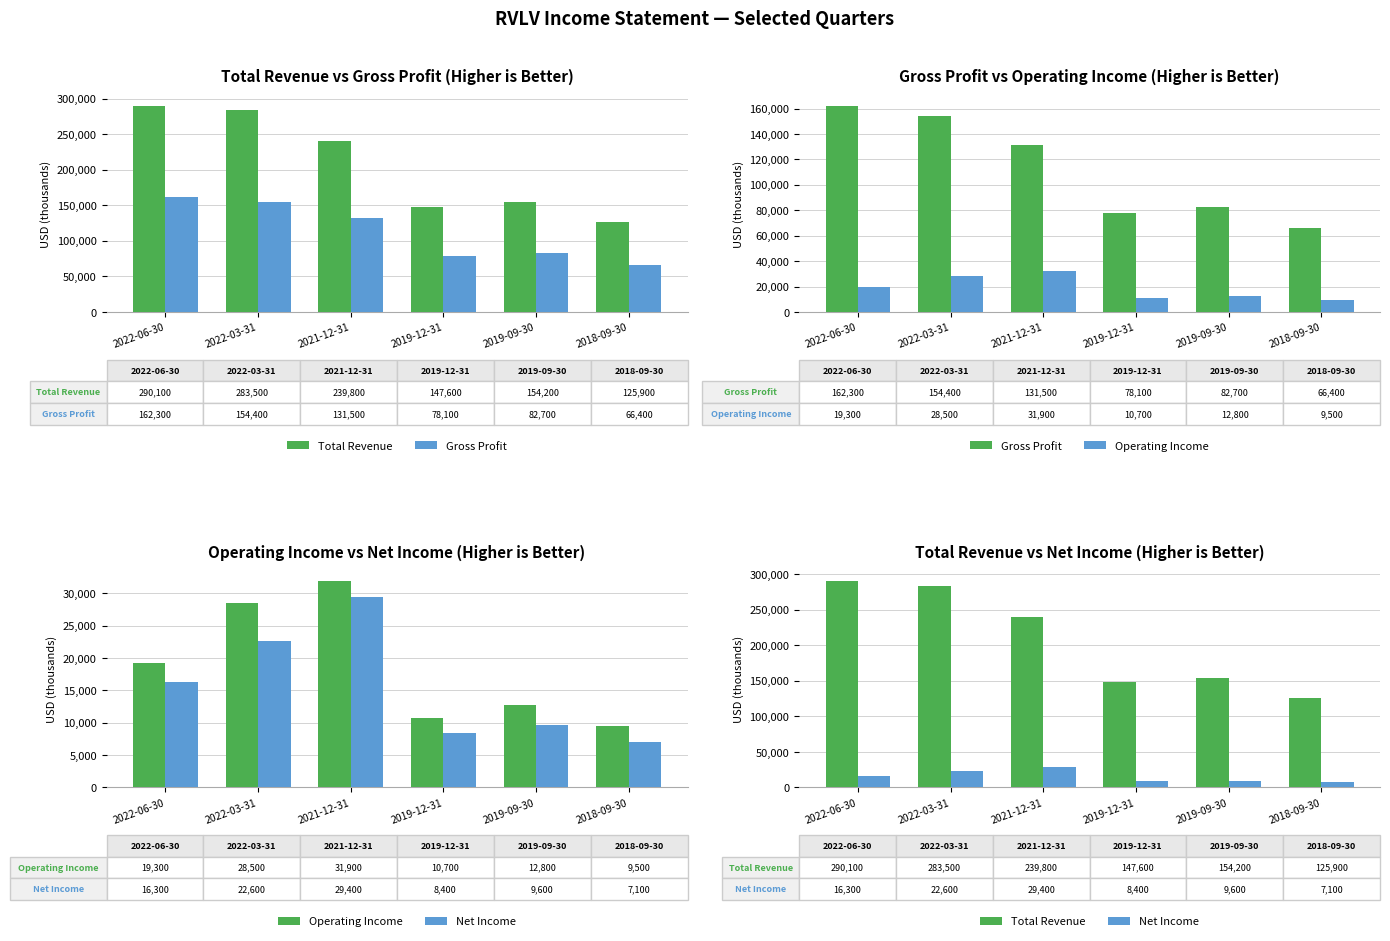

Read the Total Revenue value at 2018-09-30.

125900